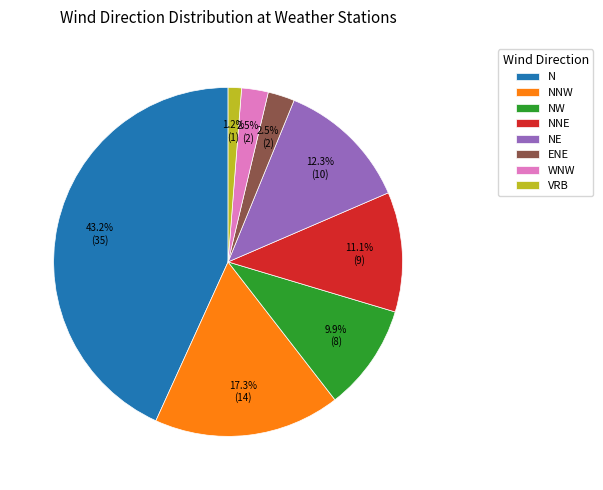

To the nearest percent, what is the difference between the largest and smallest slice percentages?

42%